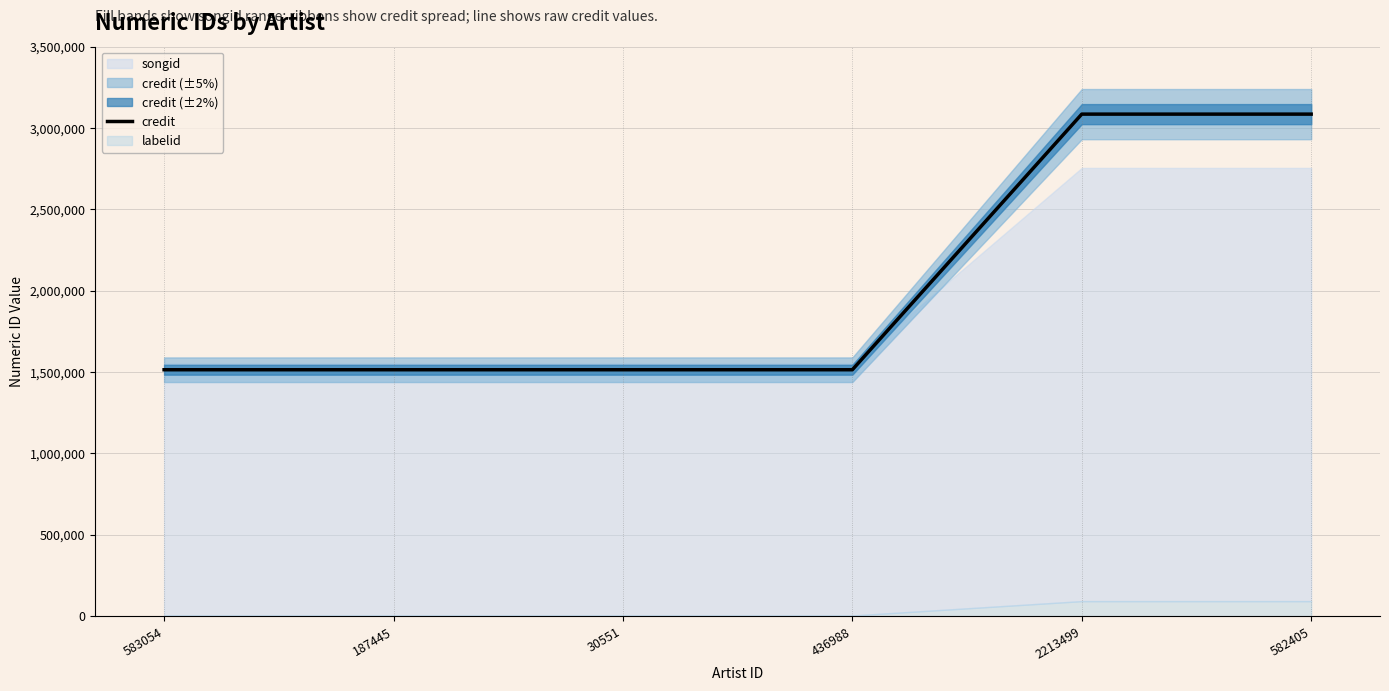

Reading left to right, extract all data points from this chart.

1513867	1513867	1513867	1513867	3084791	3084791